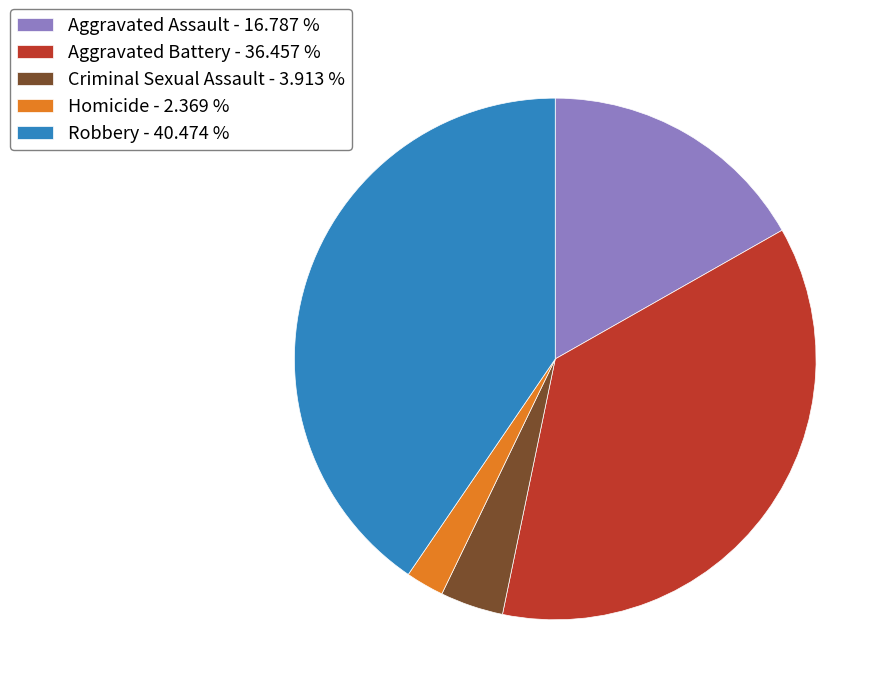

Between Homicide - 2.369 % and Aggravated Assault - 16.787 %, which is larger?

Aggravated Assault - 16.787 %